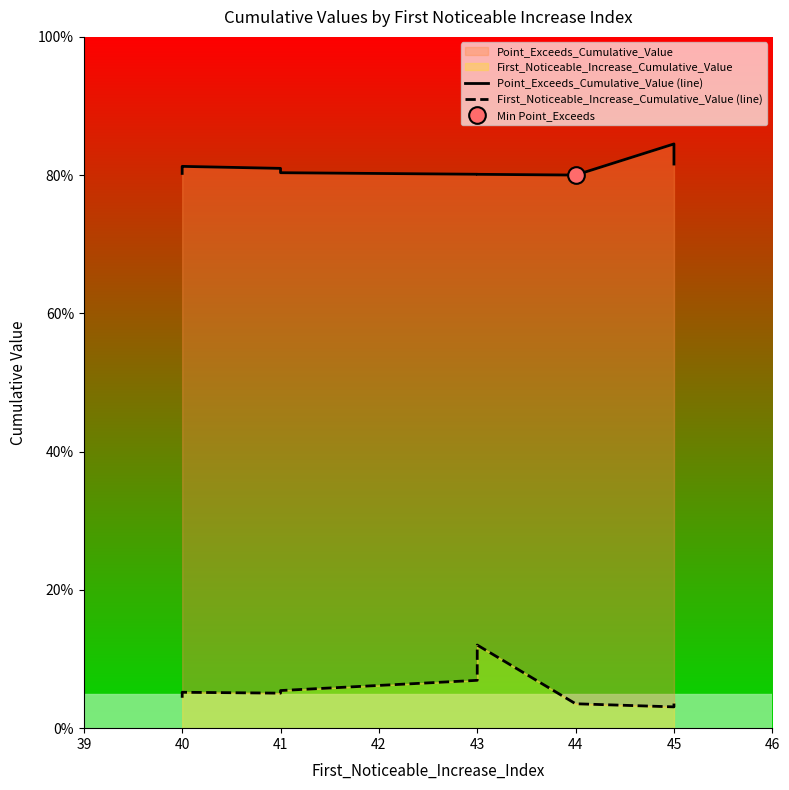

Reading right to left, what are all the values shown in this chart?

Point_Exceeds_Cumulative_Value (line): 0.8	0.8	0.8	0.8	0.8	0.8	0.8	0.8	0.8	0.8
First_Noticeable_Increase_Cumulative_Value (line): 0.0	0.0	0.0	0.1	0.1	0.1	0.1	0.1	0.0	0.0